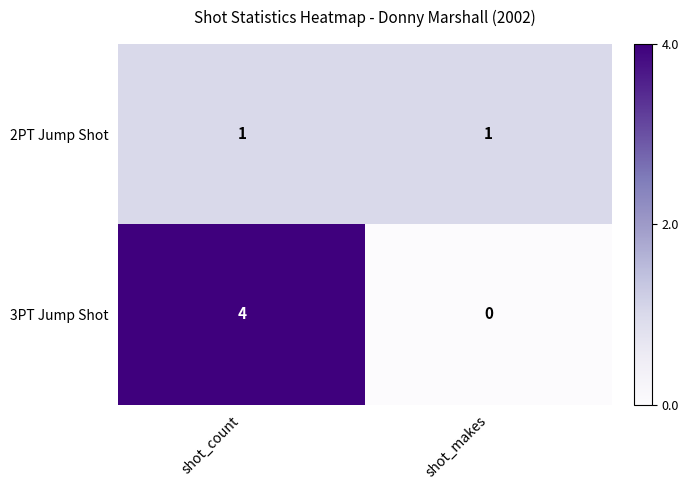

Read the 3PT Jump Shot value at shot_count.

4